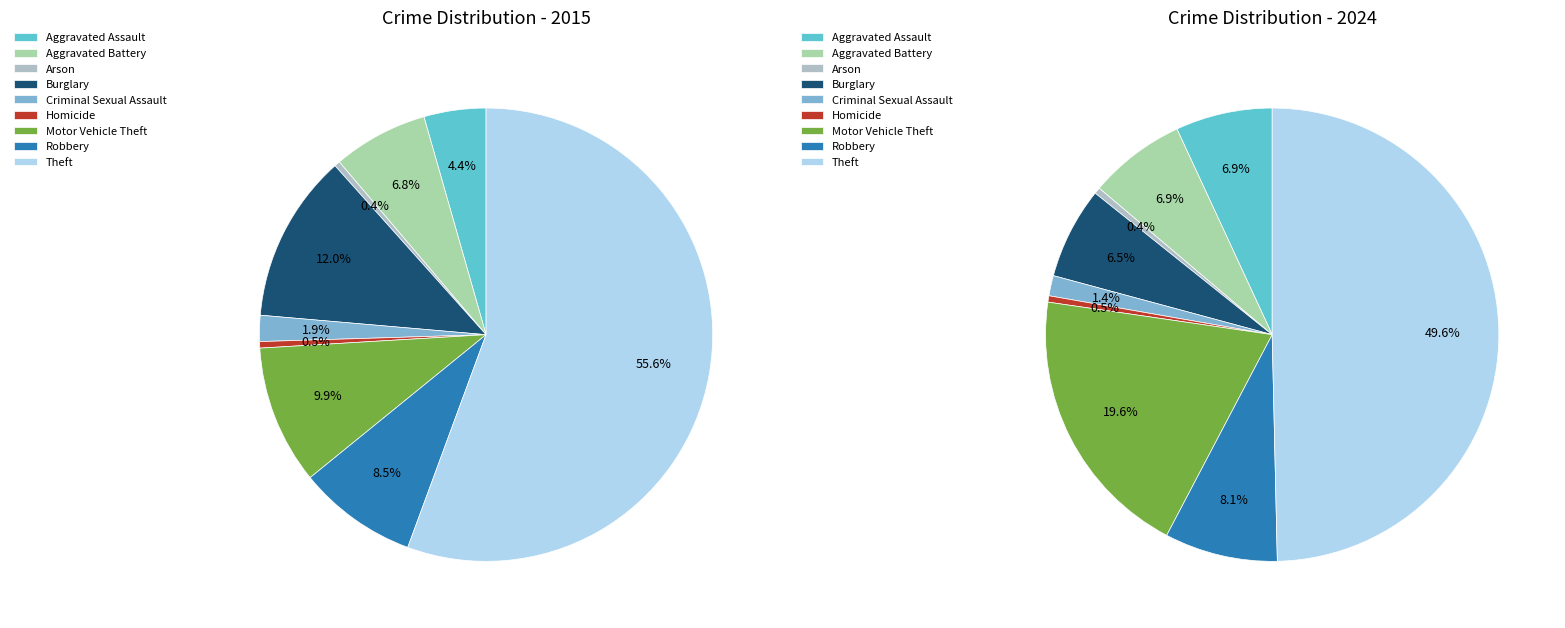

Count the number of slices in the pie.

9